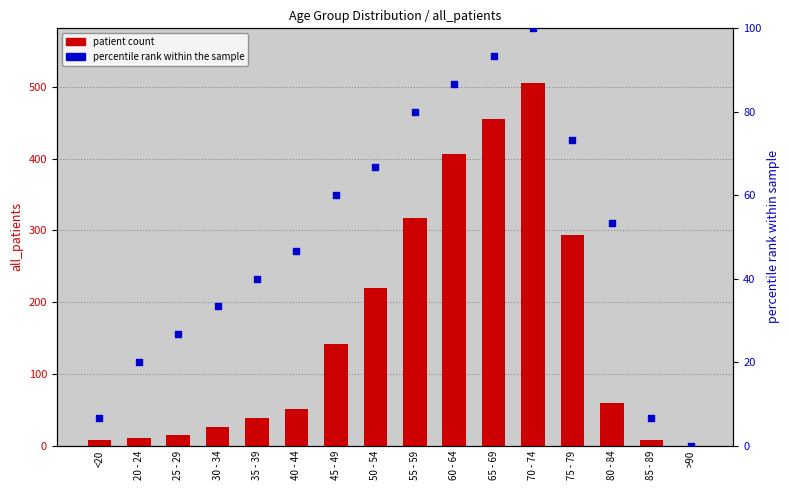

At how many categories does at least one series exceed 71?

7